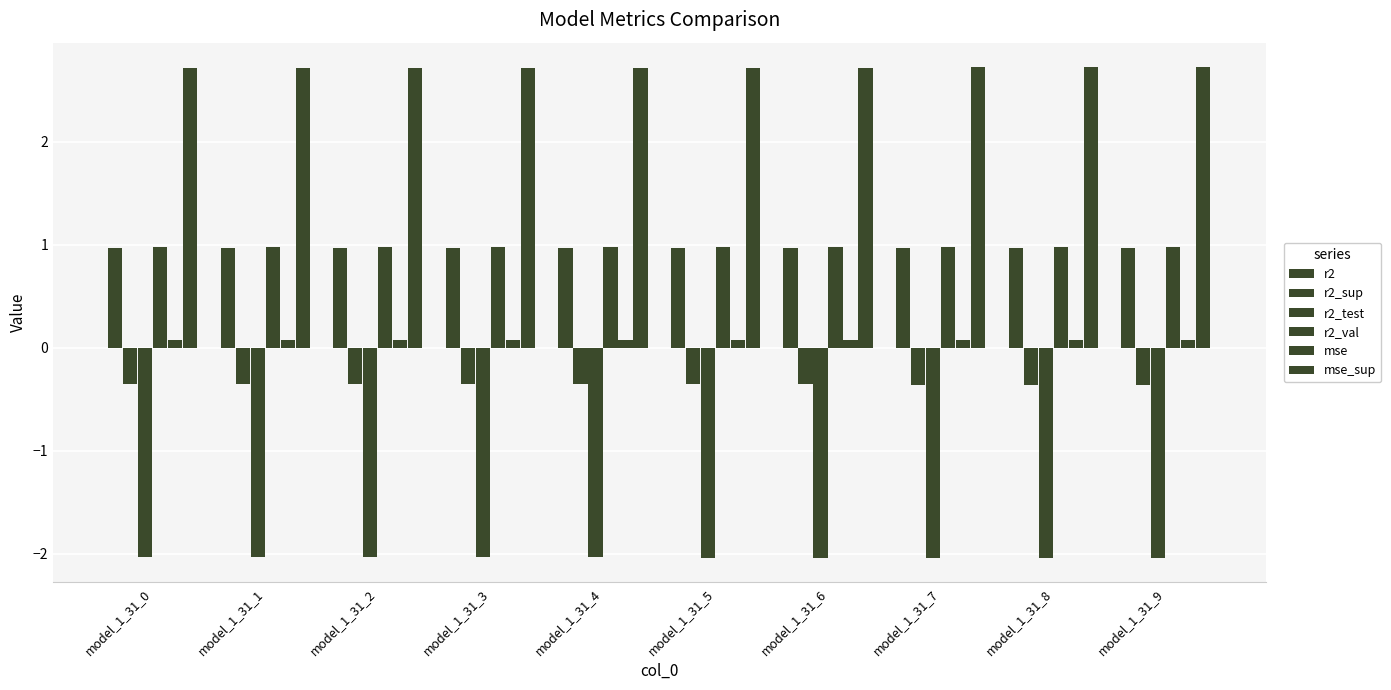

How many groups of bars are there?

10